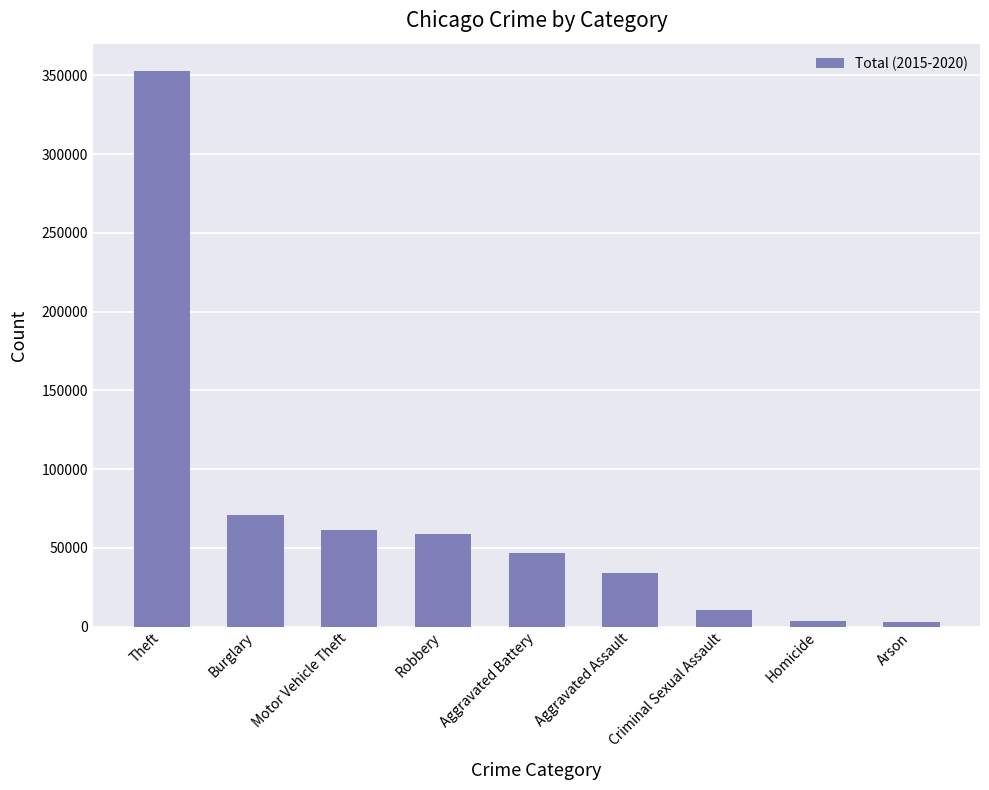

What is the label of the 1st bar from the left?

Theft